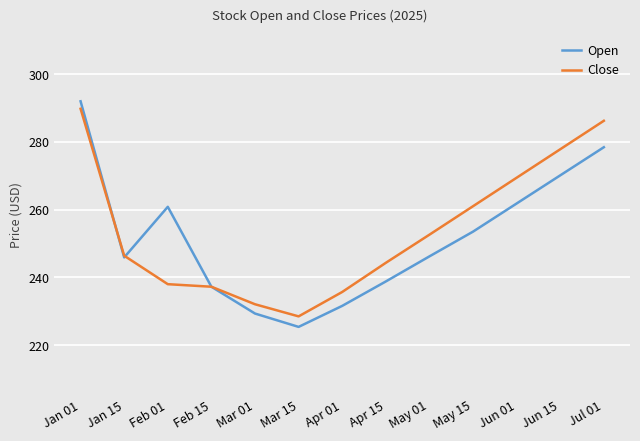

What is the total value across all series at Mar 15?

453.9